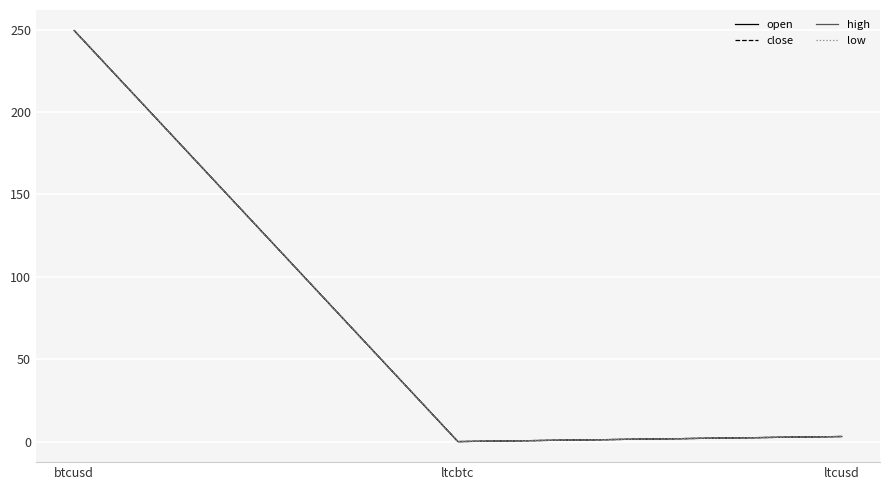

Is this an area chart (filled region under the line)?

No